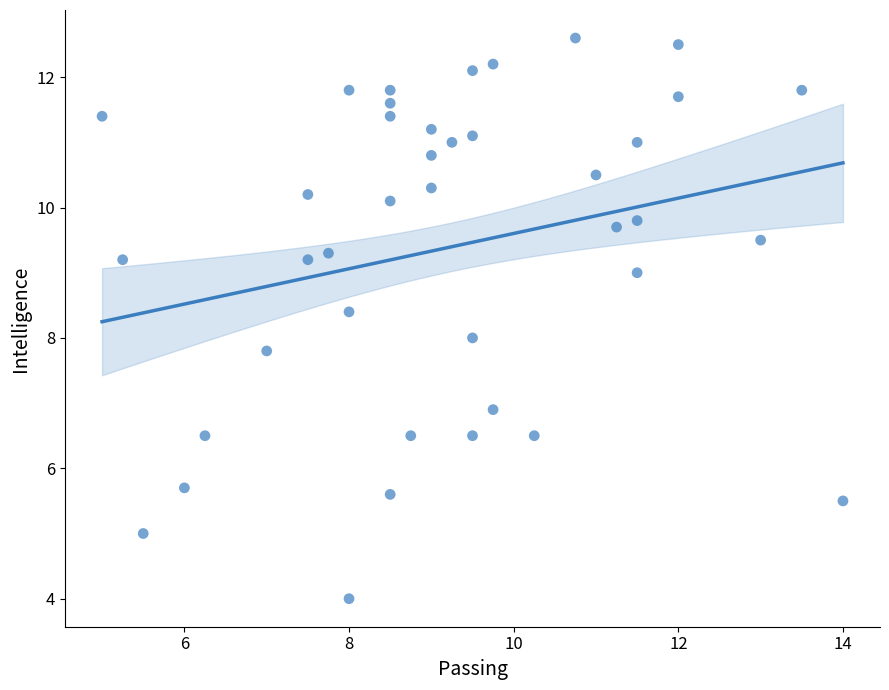

What is the range of Y values (max minus min)?

8.6